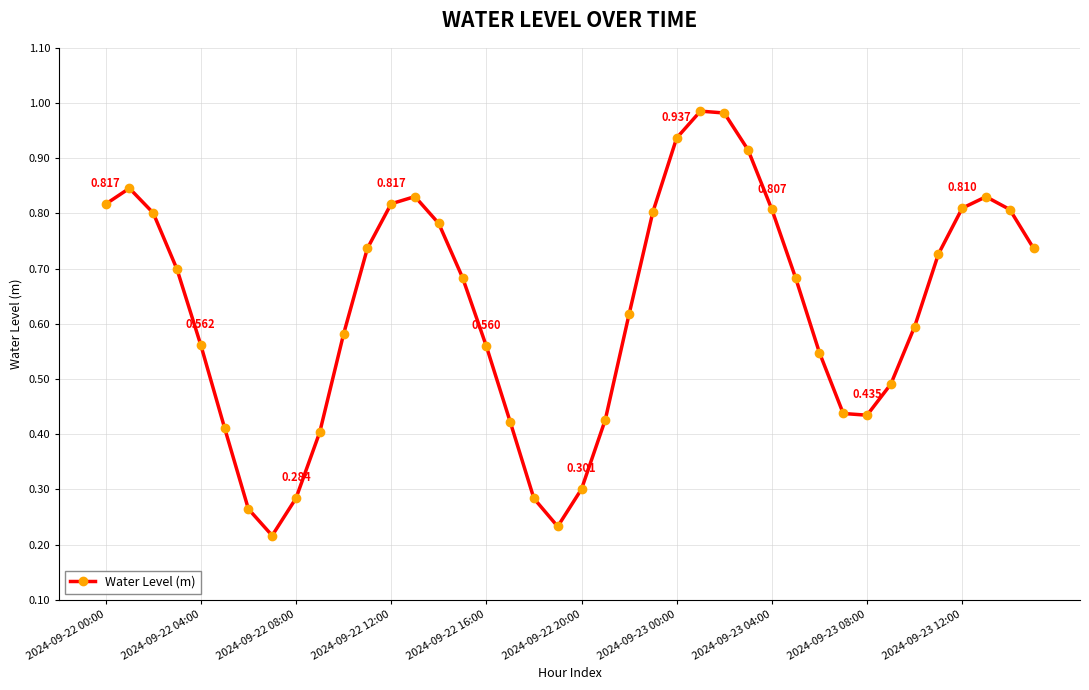

True or false: the data has more than 0 interior local peaks.

True